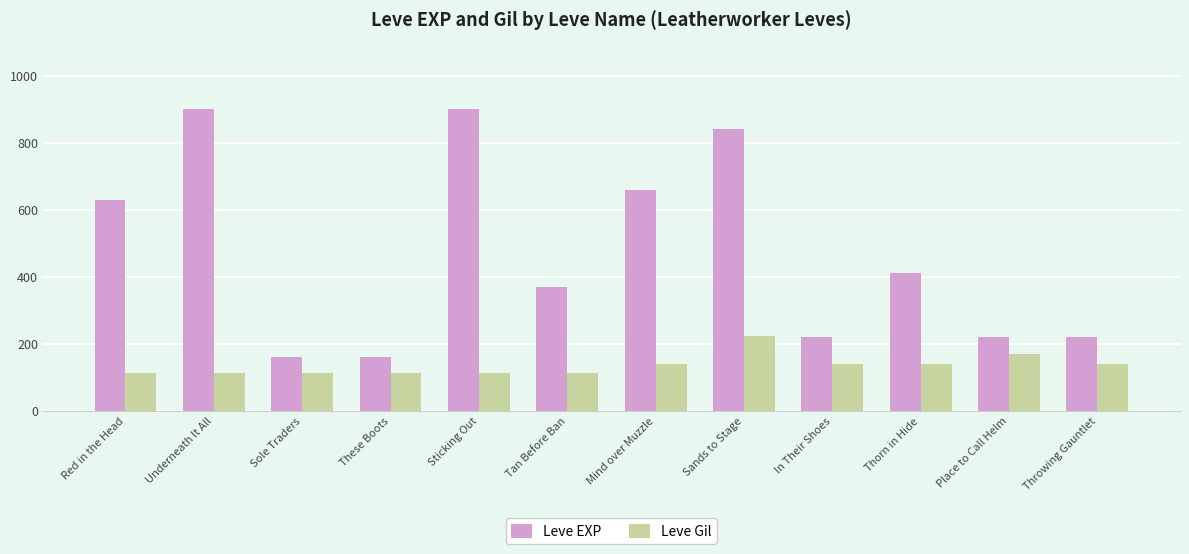

What is the difference between the maximum and minimum values in the Leve Gil series?

112